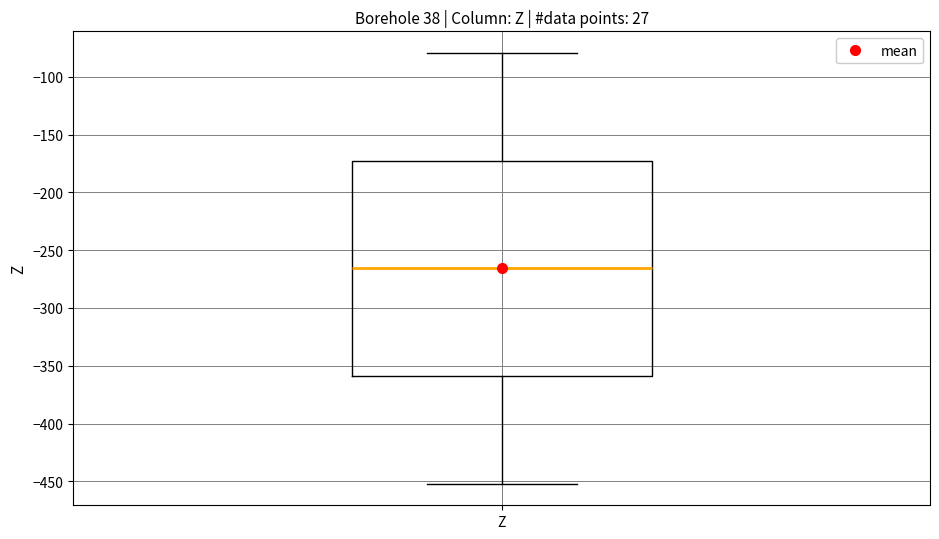

Read this box plot against the y-axis: the position of the median line, the range covered by the box, and the ends of both whiskers. The values are not printed on the chart, so give them approximately, as read against the axis.

median -265, box -360 to -170, whiskers -450 to -80